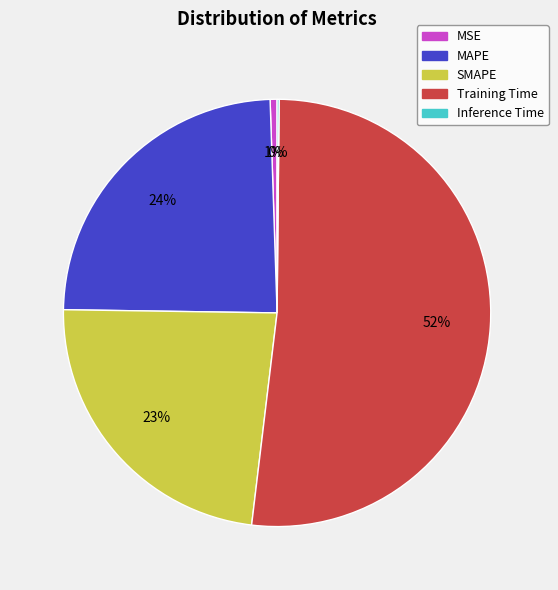

To the nearest percent, what is the average slice percentage?

20%